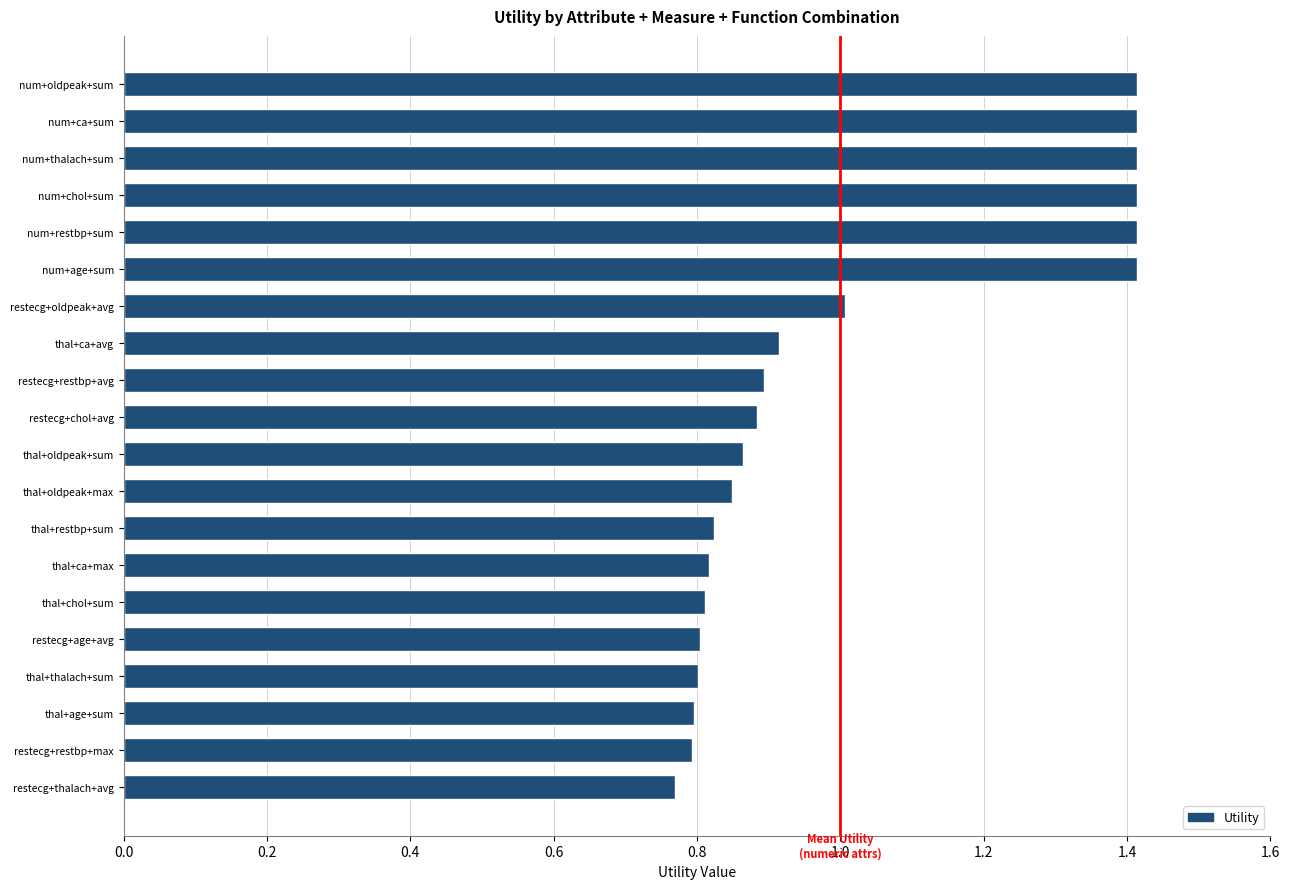

The chart shows a value of 1.3 at restecg+age+avg. True or false?

False